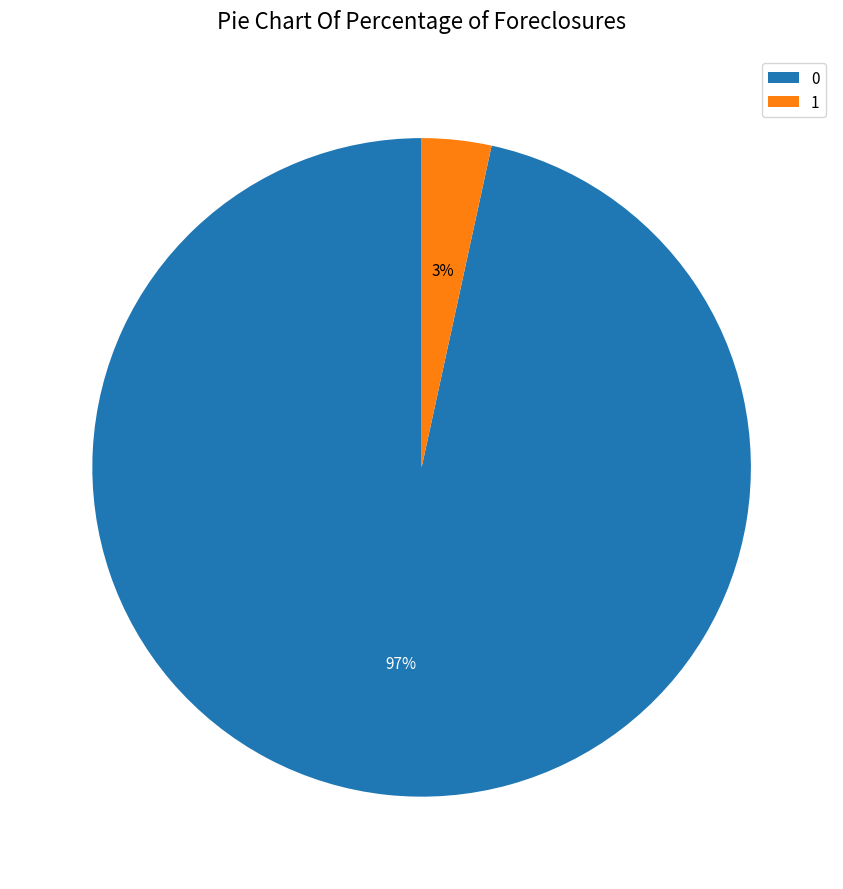

Rank the categories by value from highest to lowest.

0, 1